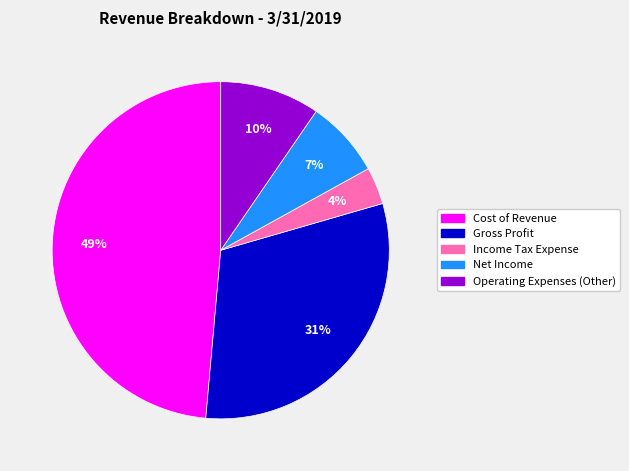

Rank the categories by value from highest to lowest.

Cost of Revenue, Gross Profit, Operating Expenses (Other), Net Income, Income Tax Expense